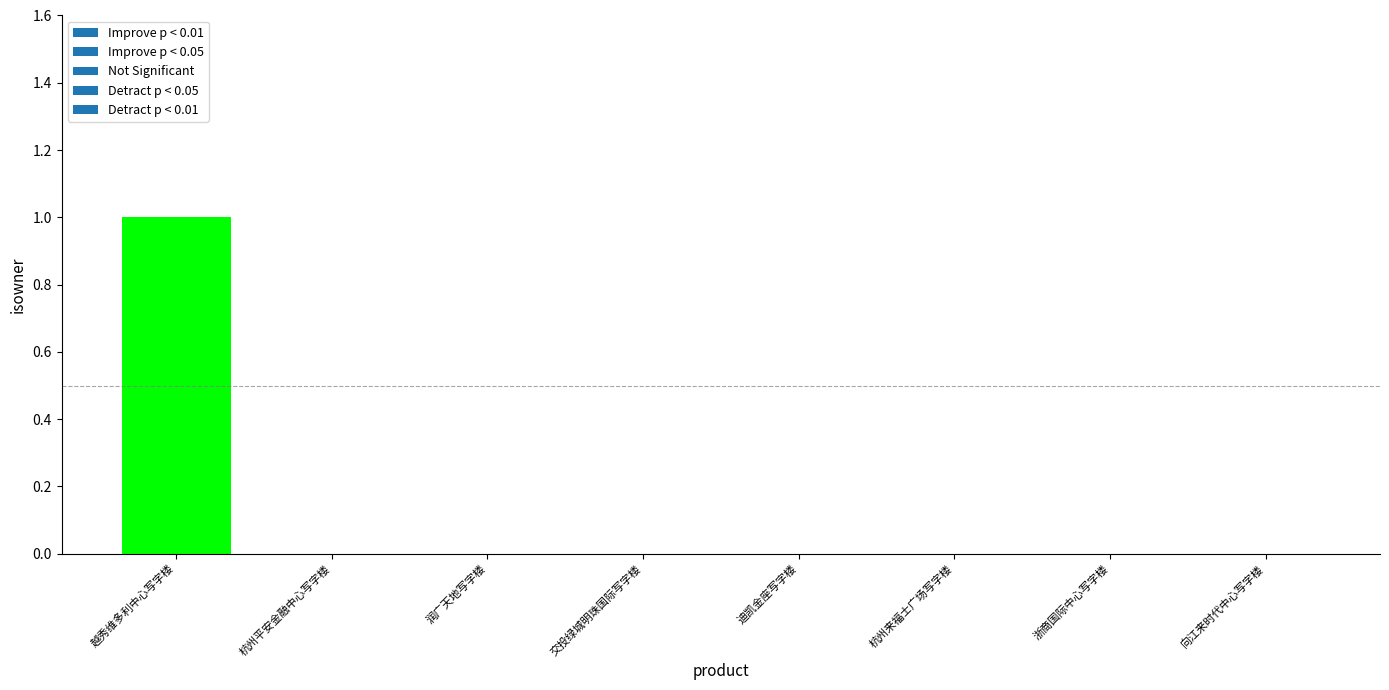

True or false: the data shows -1 at 润广天地写字楼.

False